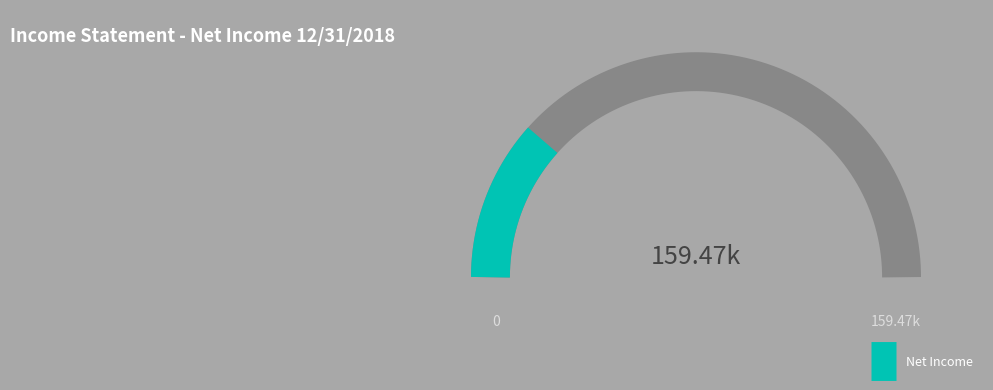

The Income Tax Expense slice represents 8% of the pie. True or false?

False